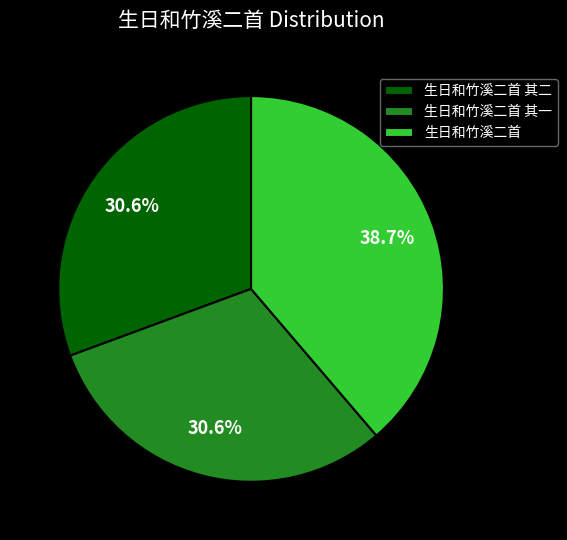

What percentage do 生日和竹溪二首 其二 and 生日和竹溪二首 其一 together represent?

61.3%